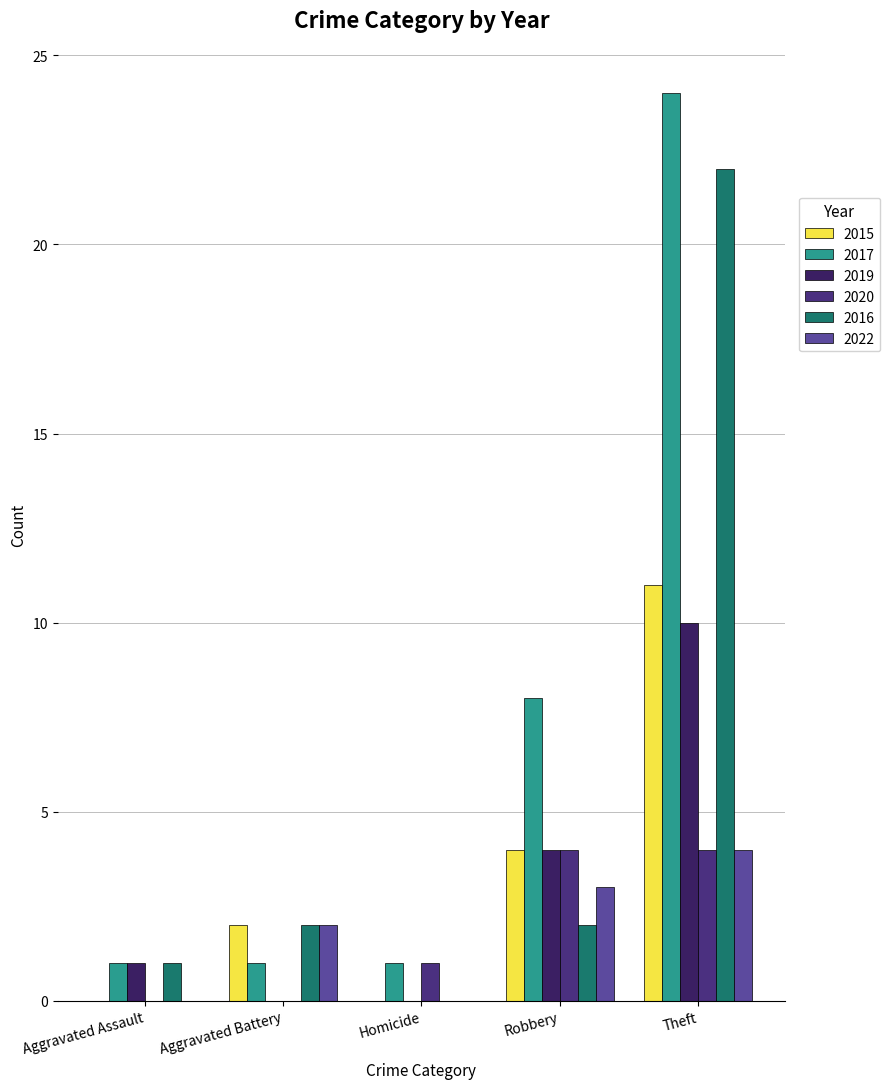

How many categories are shown in the chart?

5